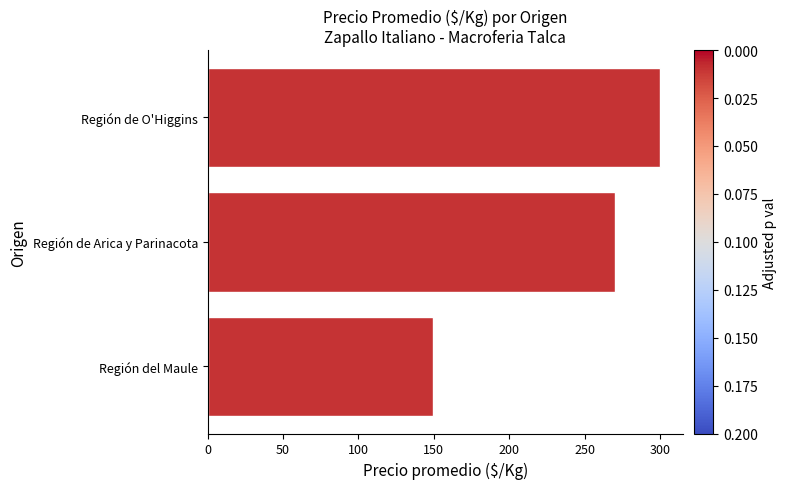

How many data points does each series have?

3